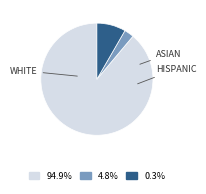

Is there a majority slice in this chart?

Yes